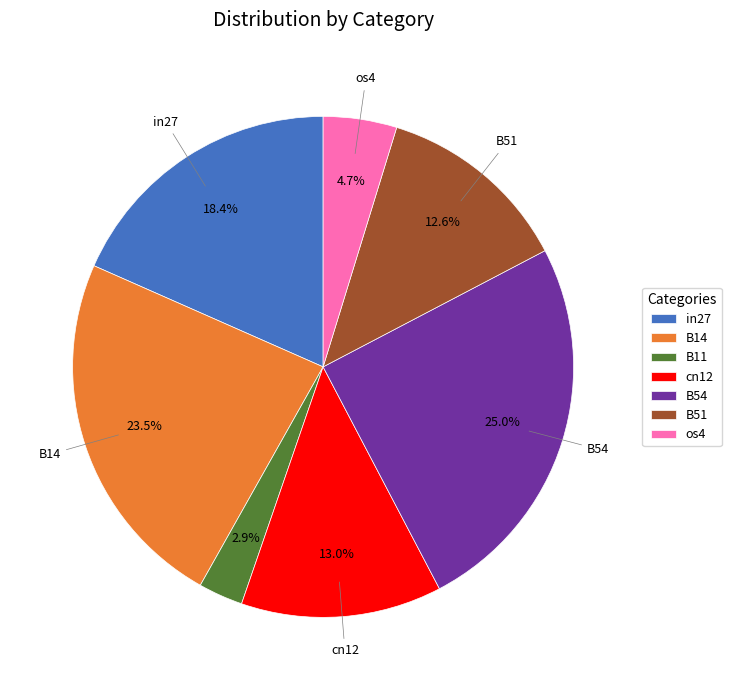

To the nearest percent, what is the difference between the largest and smallest slice percentages?

22%